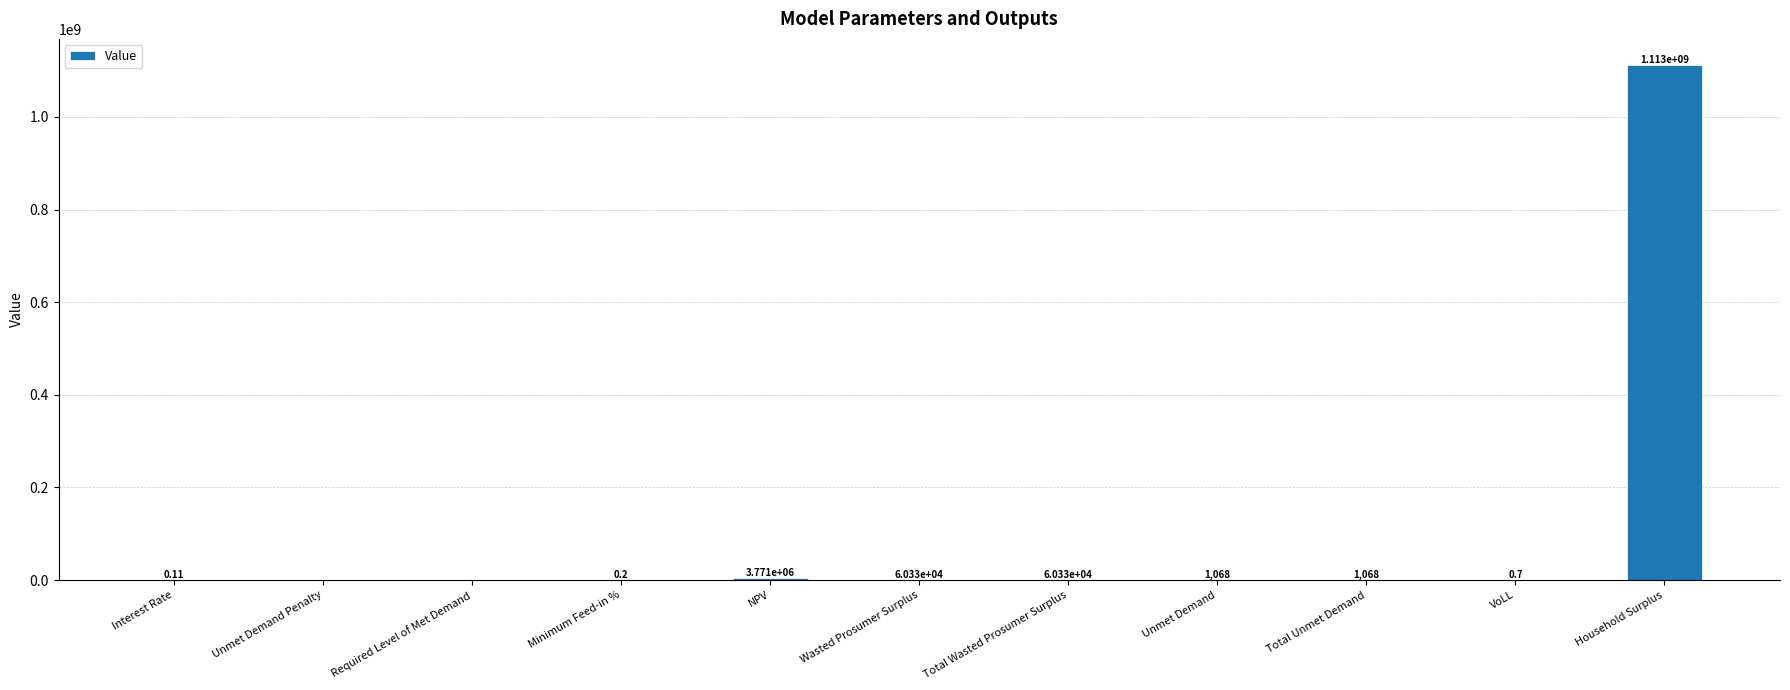

How many data points does each series have?

11